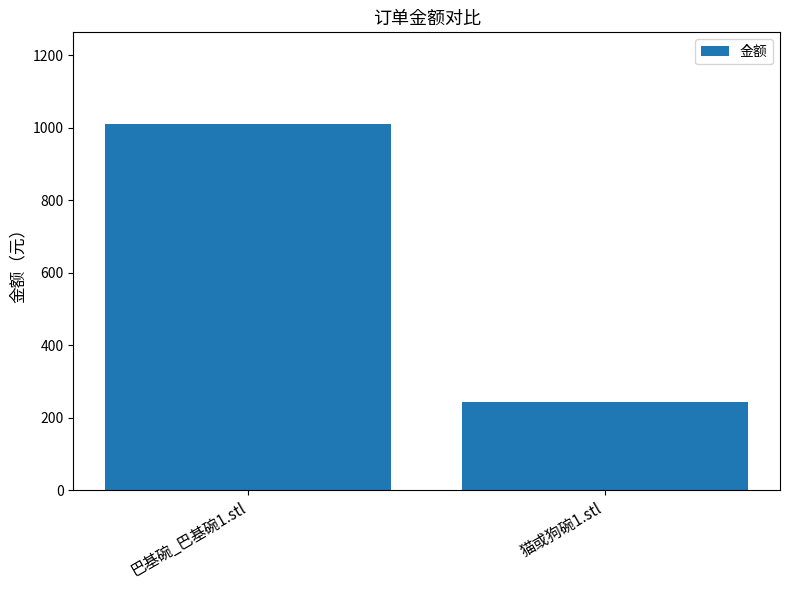

What is the value of the 1st bar from the left?

1010.9